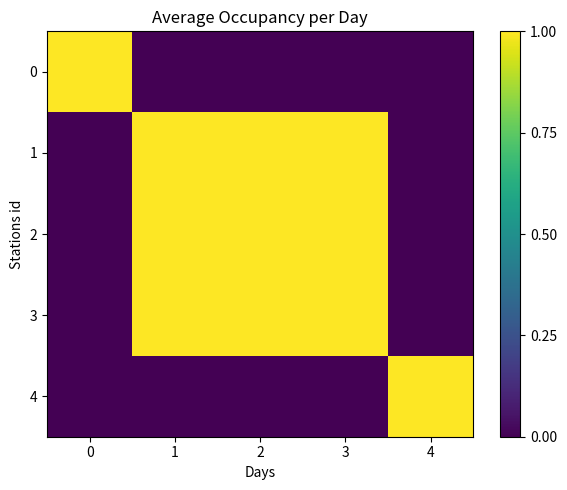

Reading left to right, extract all data points from this chart.

0: 0=1	1=0	2=0	3=0	4=0
1: 0=0	1=1	2=1	3=1	4=0
2: 0=0	1=1	2=1	3=1	4=0
3: 0=0	1=1	2=1	3=1	4=0
4: 0=0	1=0	2=0	3=0	4=1